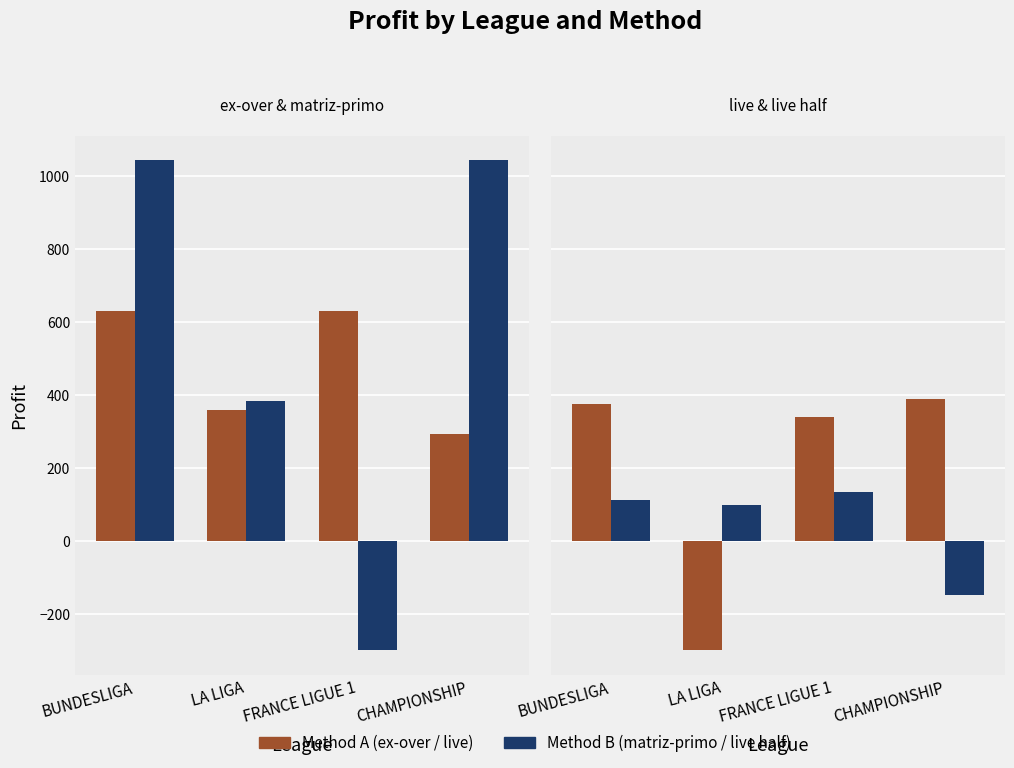

Is it true that live half equals 178.9 at BUNDESLIGA?

False